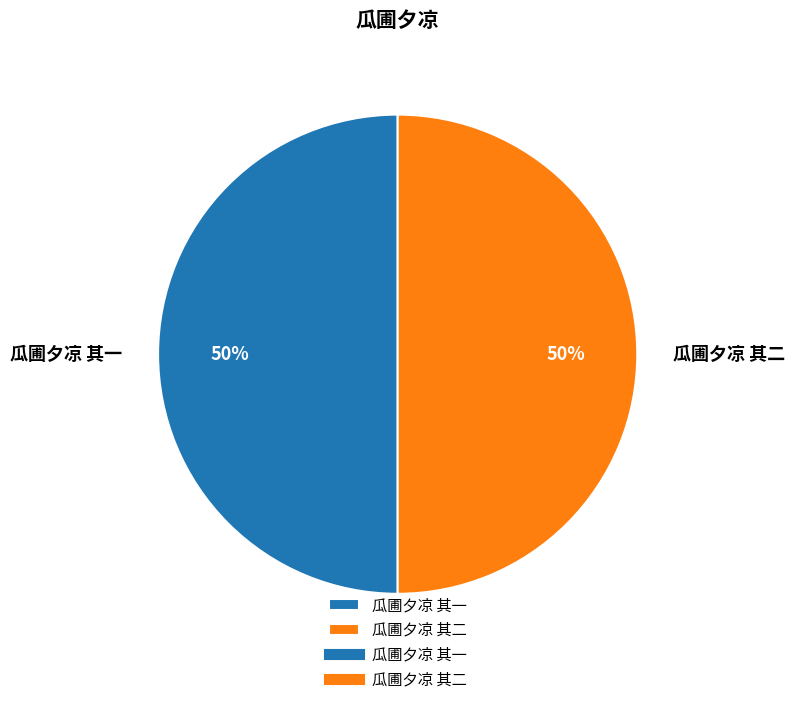

How many slices are in this pie chart?

2